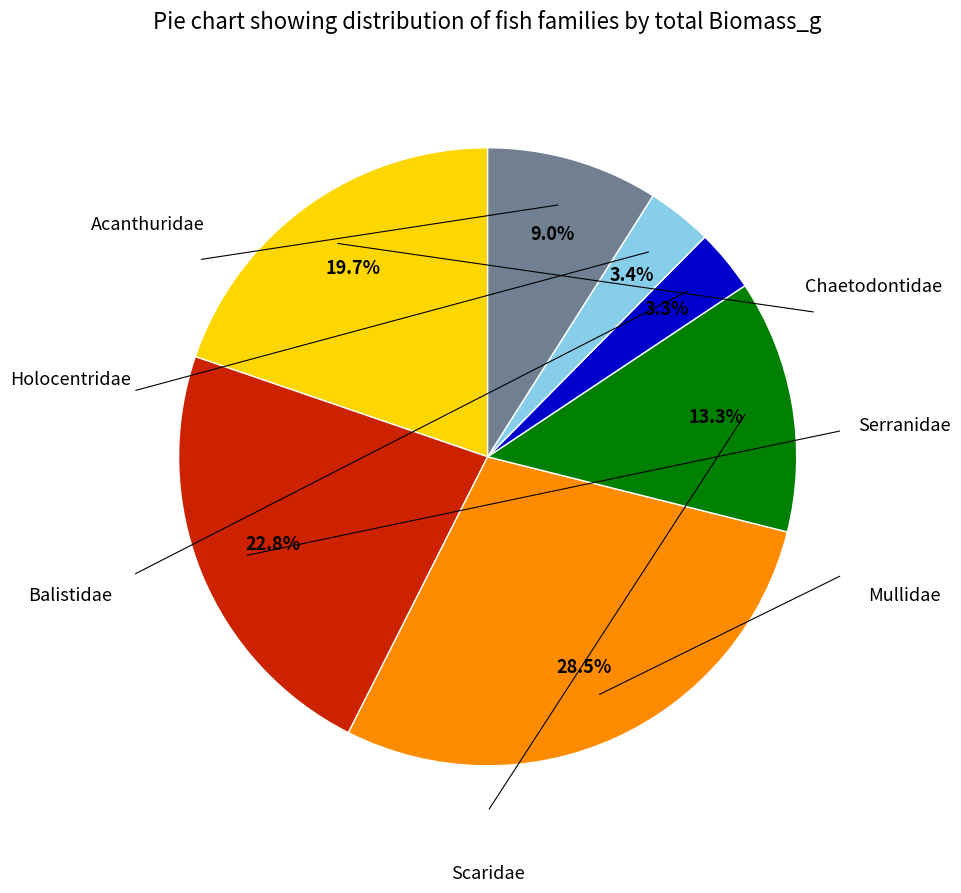

Is there any slice that represents more than half of the pie?

No